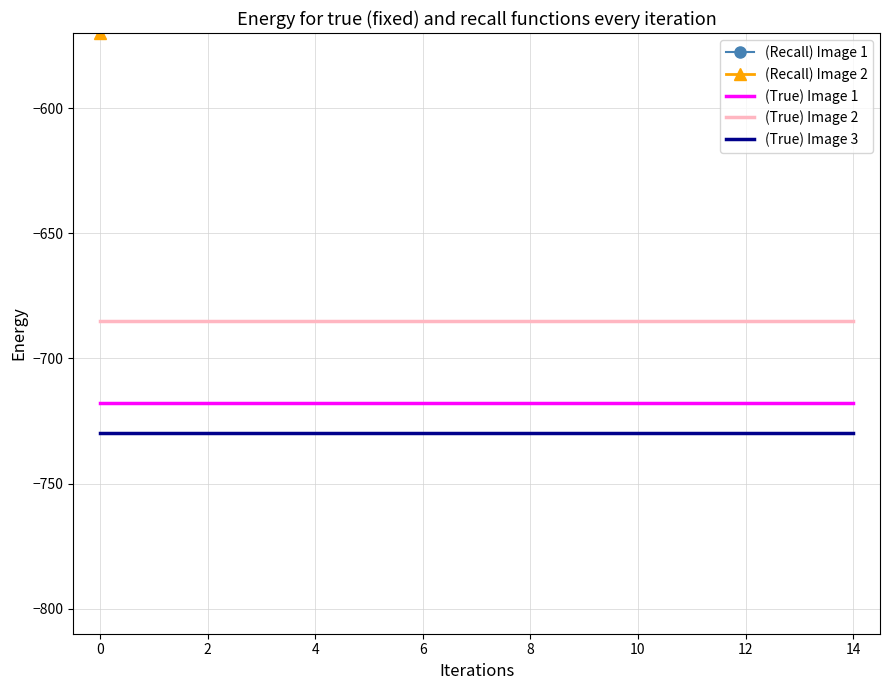

At how many categories does at least one series exceed -615?

15